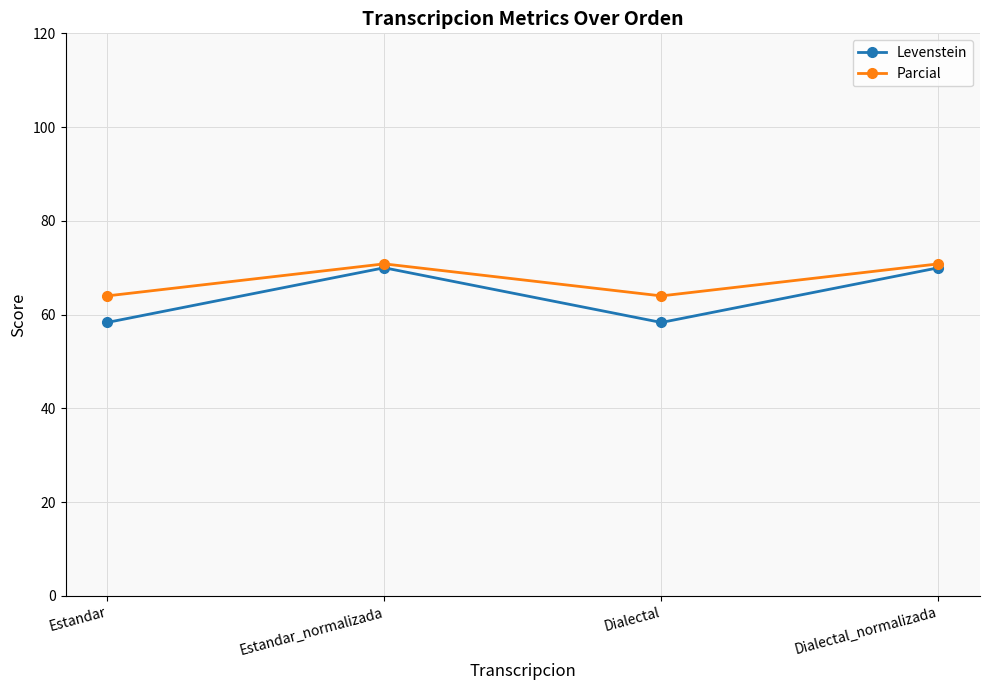

How many series are shown in this chart?

2